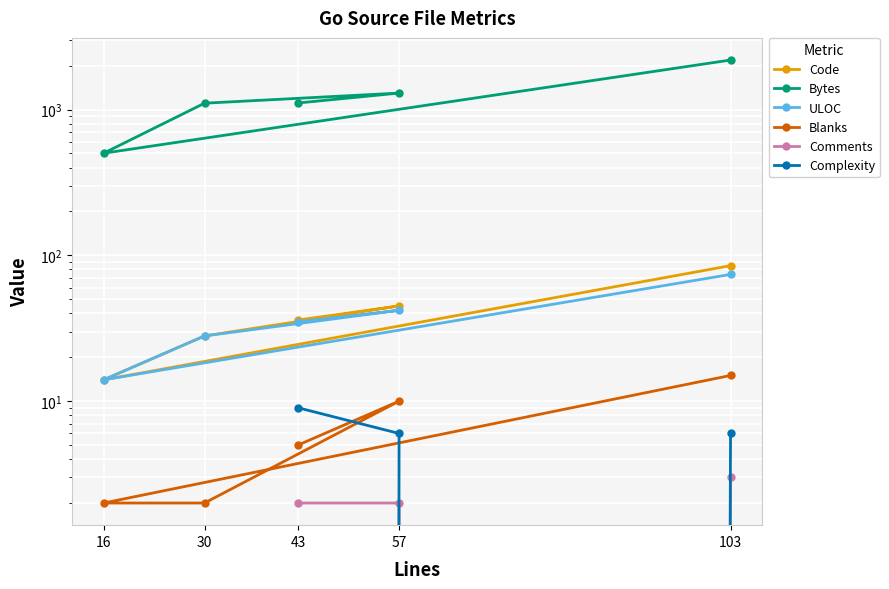

Does the chart display data point markers on the line(s)?

Yes